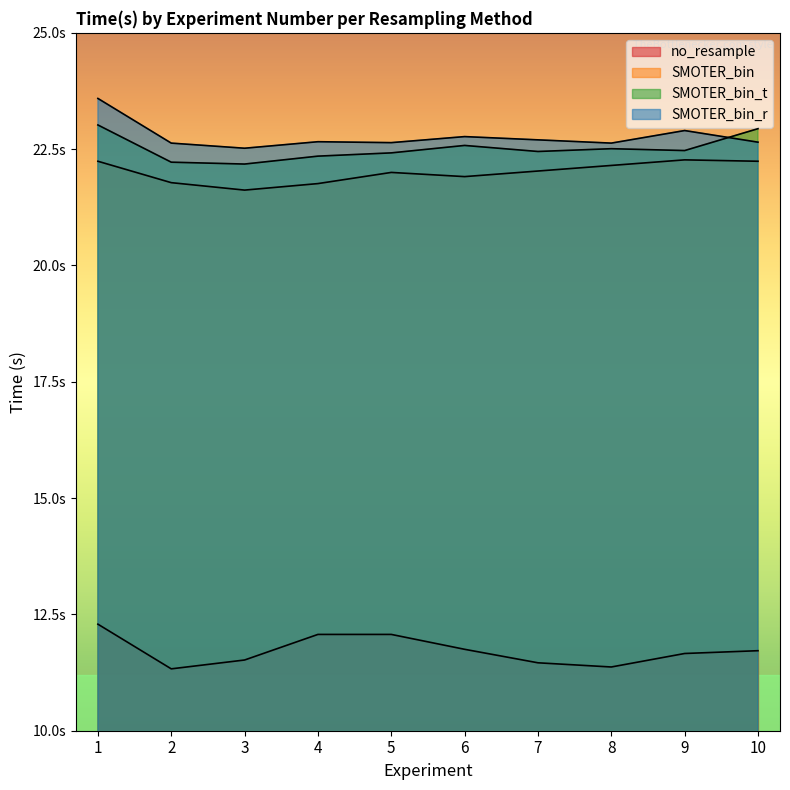

Count the number of categories in the chart.

10